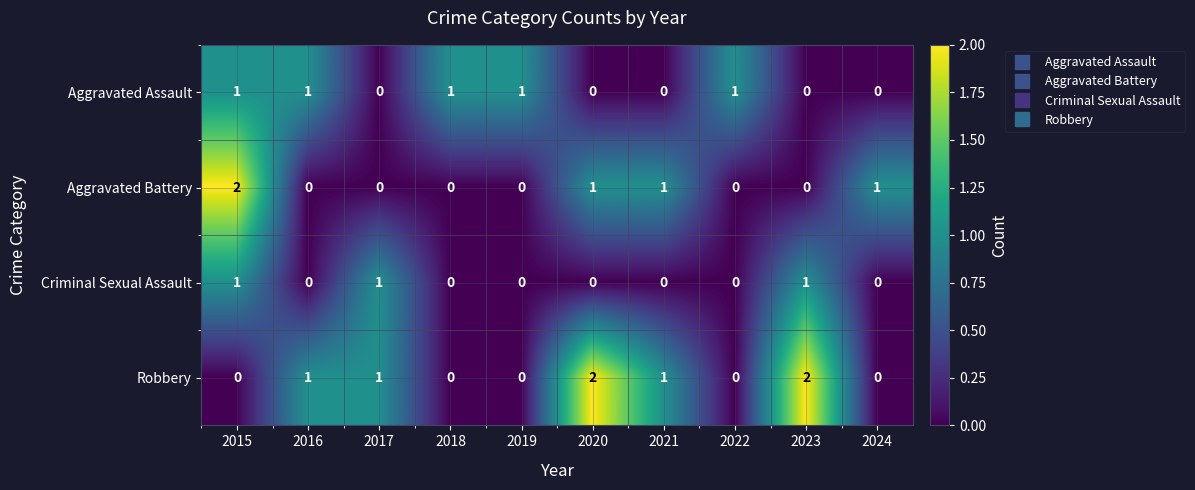

True or false: Criminal Sexual Assault has a value of 0 at 2023.

False